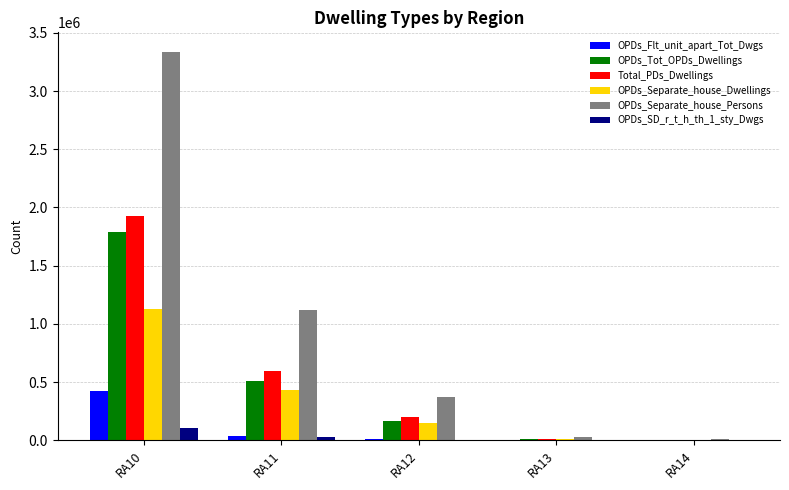

How many groups of bars are there?

5